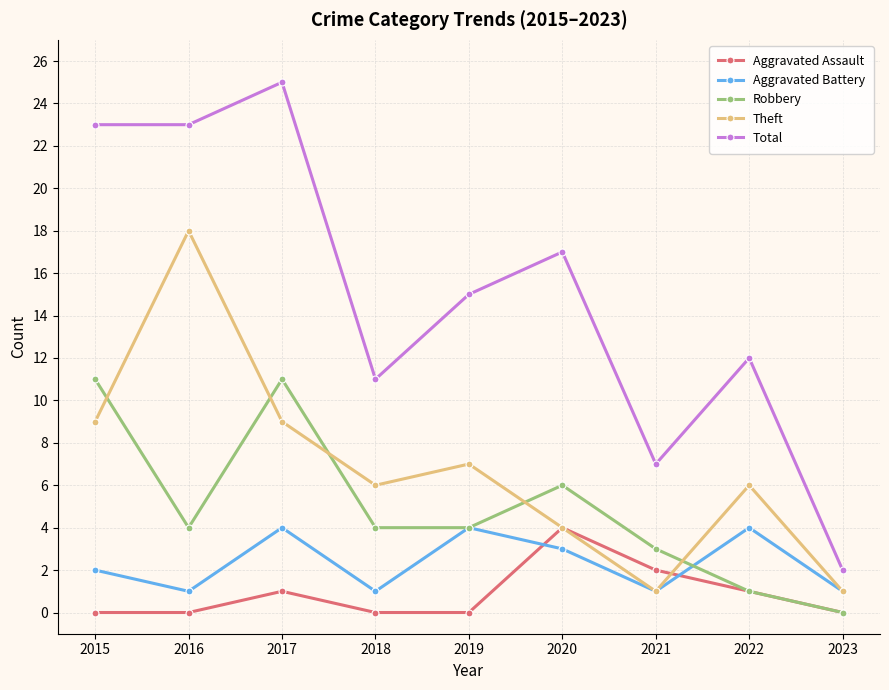

Count the number of categories in the chart.

9